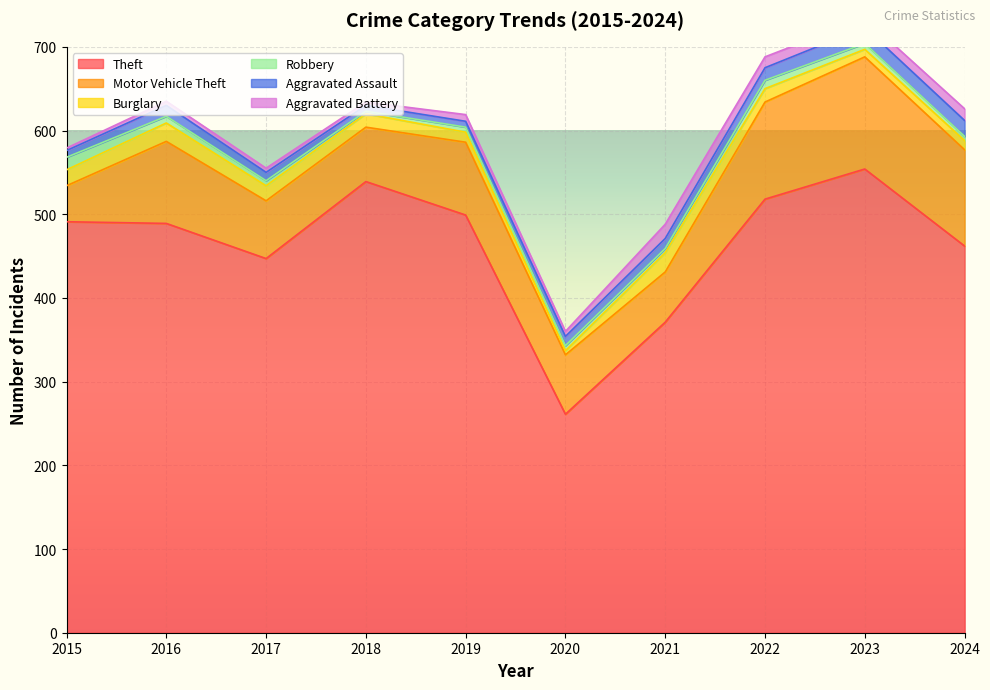

Which series has the largest total across all categories?

Theft